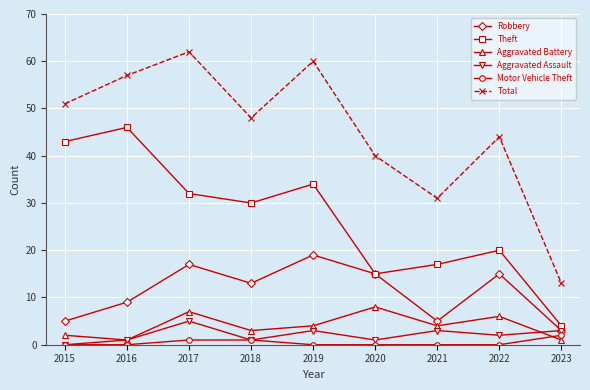

Reading left to right, extract all data points from this chart.

Robbery: 5	9	17	13	19	15	5	15	3
Theft: 43	46	32	30	34	15	17	20	4
Aggravated Battery: 2	1	7	3	4	8	4	6	1
Aggravated Assault: 0	1	5	1	3	1	3	2	3
Motor Vehicle Theft: 0	0	1	1	0	0	0	0	2
Total: 51	57	62	48	60	40	31	44	13